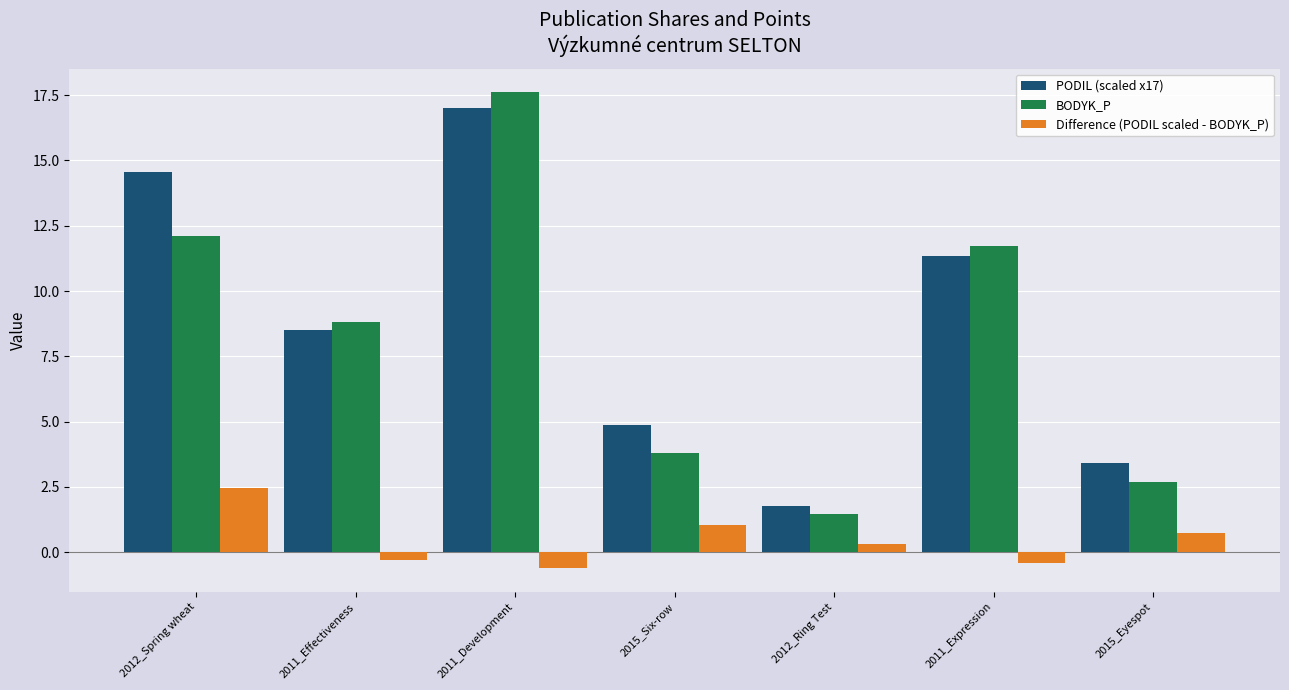

How many values in the PODIL (scaled x17) series are below 8?

3